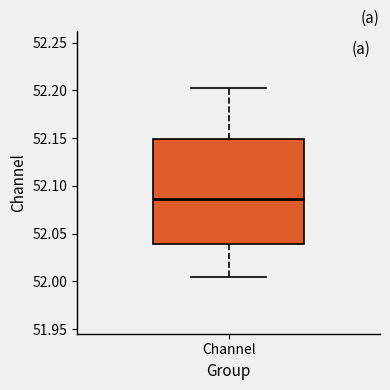

Transcribe this box plot: give where the median line is, the range the box spans, and where the two whiskers end, as read against the y-axis. The values are not printed on the chart, so give them approximately, as read against the axis.

median 52.085, box 52.040 to 52.150, whiskers 52.005 to 52.200